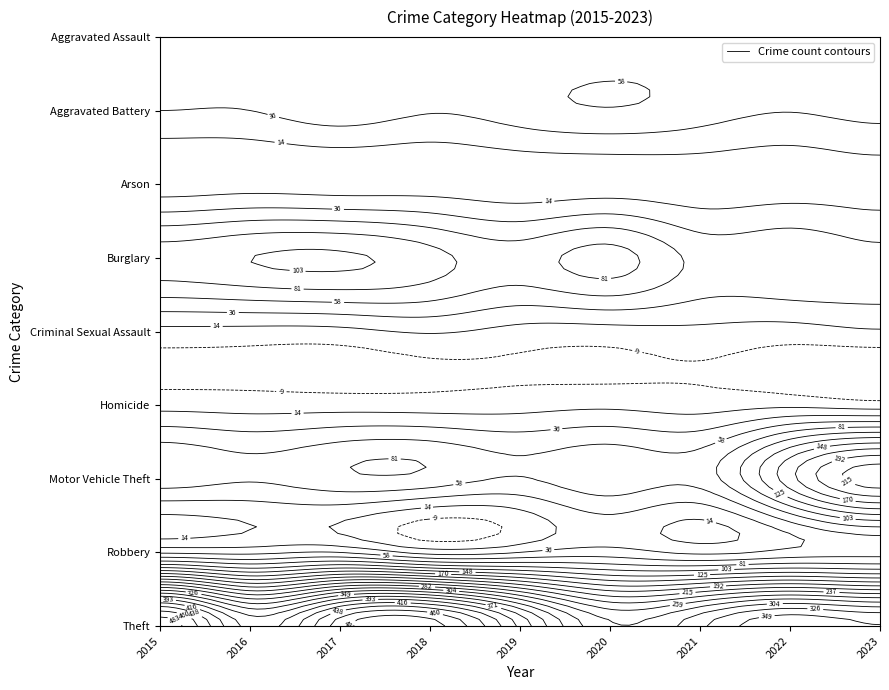

What is the sum of the Criminal Sexual Assault values at 2020 and 2015?

12